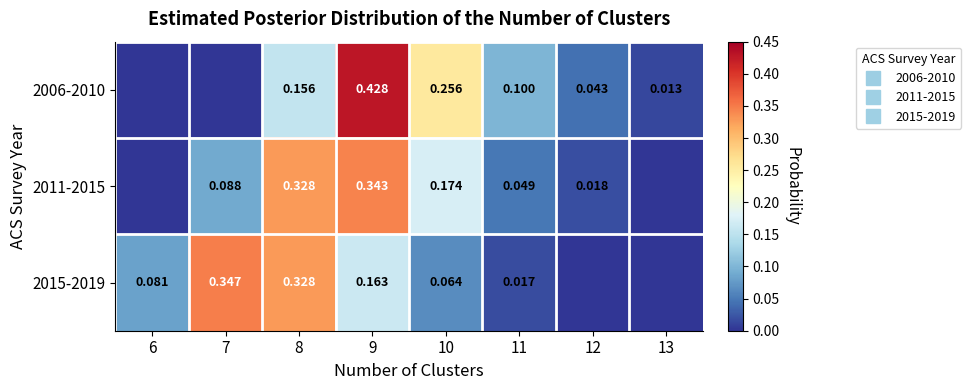

At which label does 2006-2010 reach its peak?

9